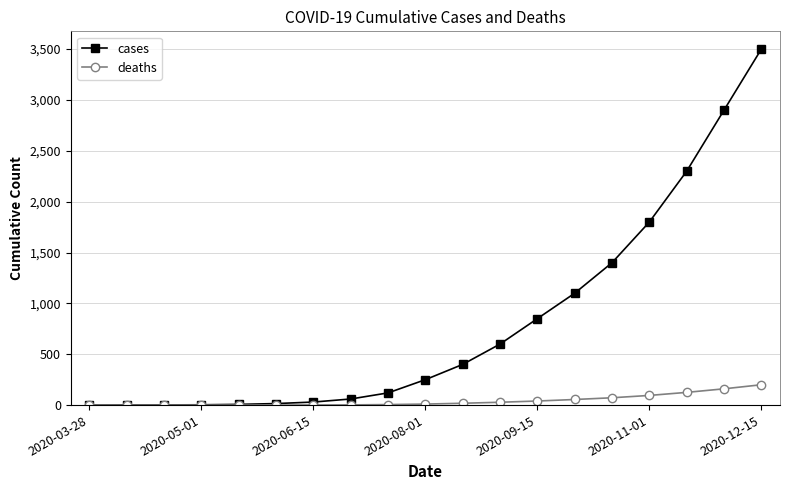

Rank the series by their maximum value, from highest to lowest.

cases, deaths